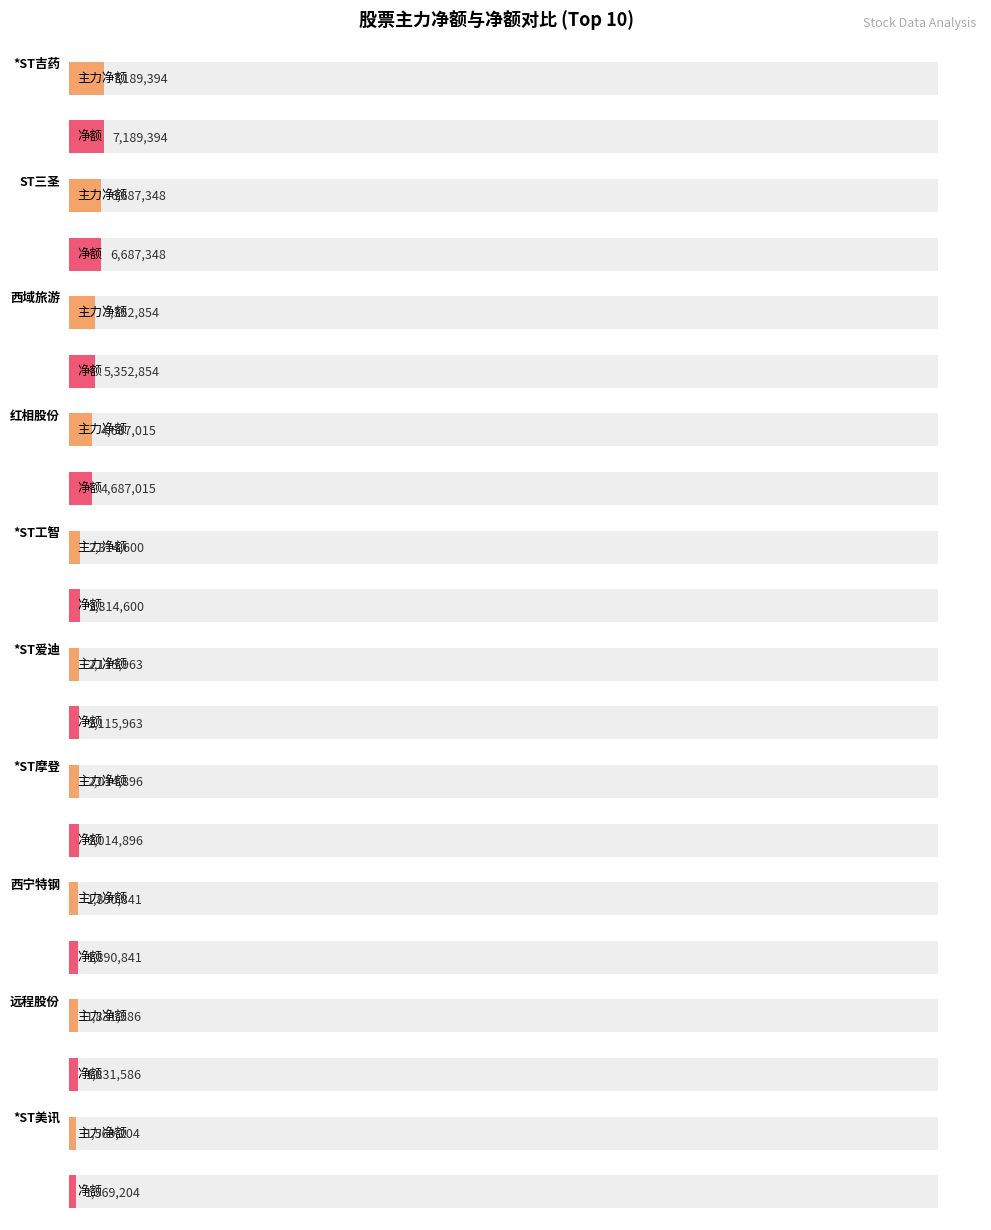

Is it true that 主力净额 equals 3634075 at *ST爱迪?

False